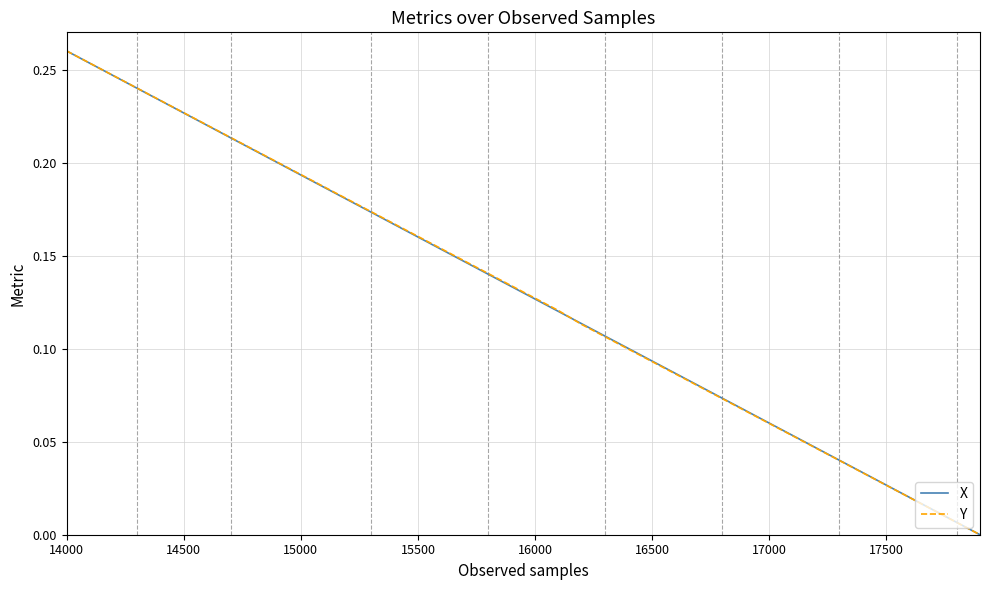

Which category has the highest value in the X series?

14000